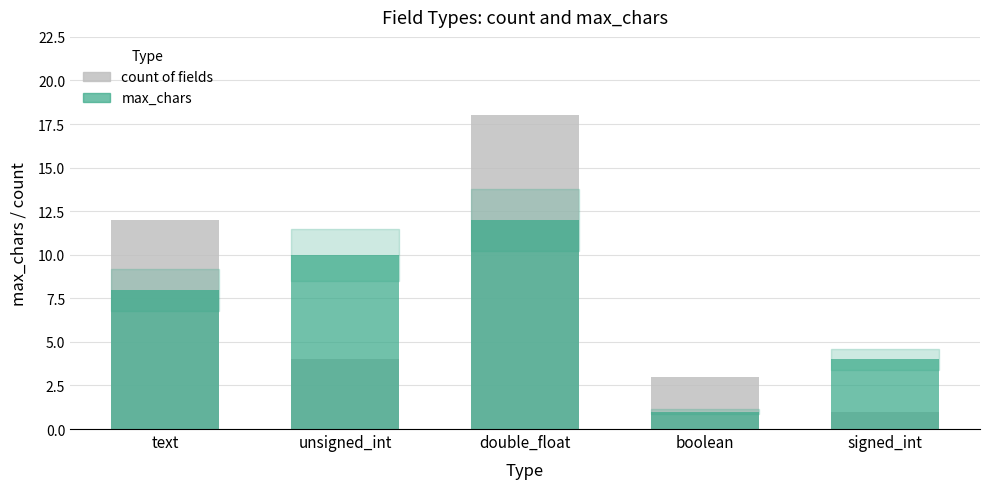

What is the label of the 3rd bar from the left?

double_float